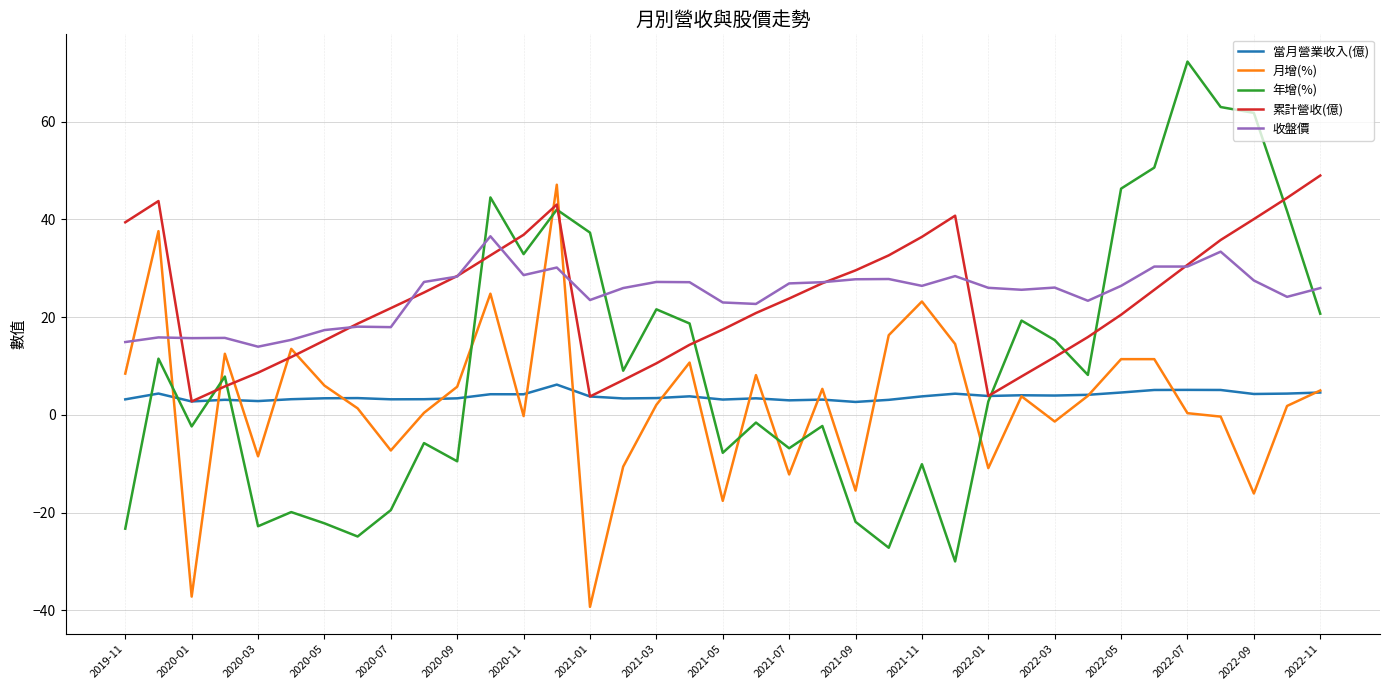

Which series ends up on top after the final intersection of 月增(%) and 累計營收(億)?

累計營收(億)